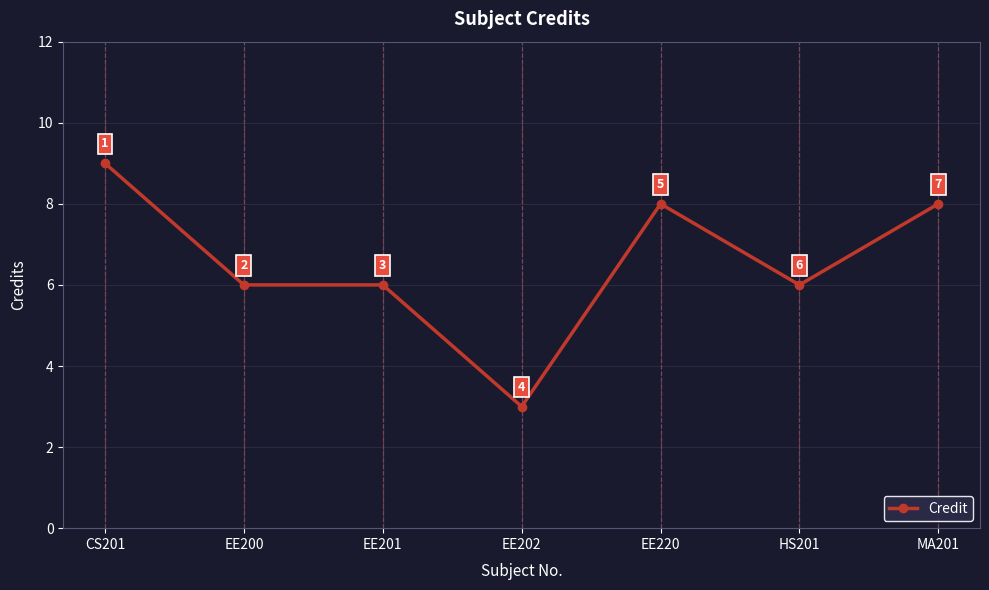

What is the label of the 5th point from the left?

EE220